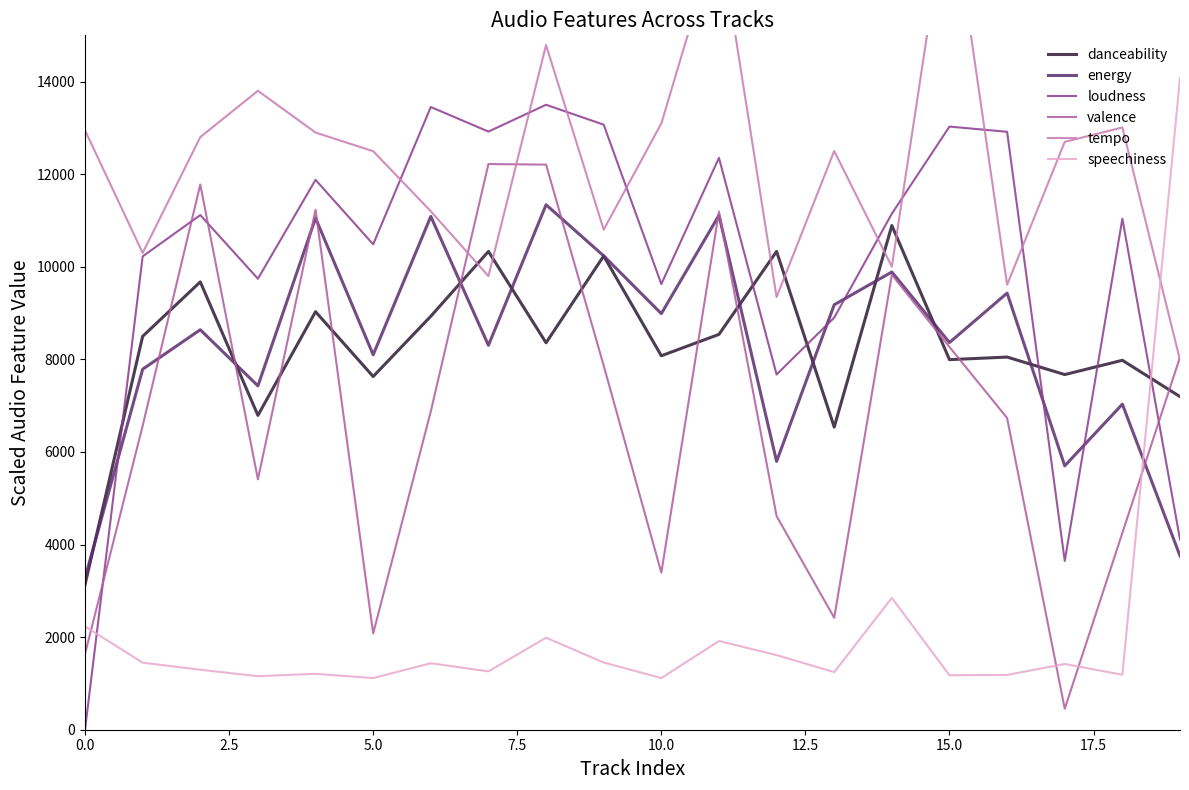

What is the greatest value displayed?

18198.7